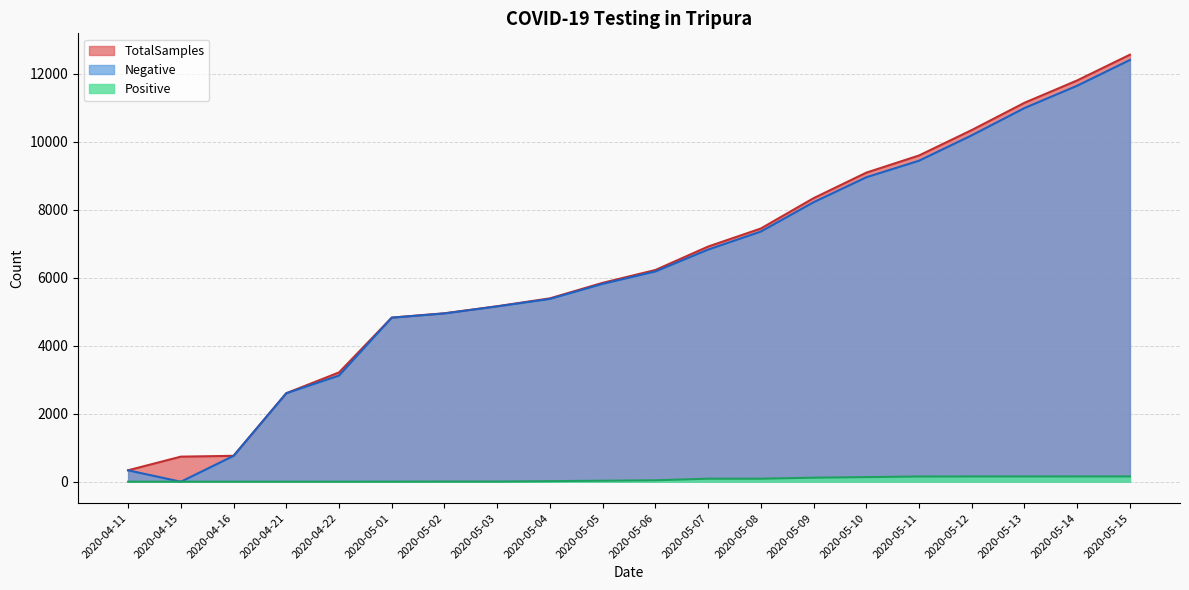

What are all the series names shown in the legend?

TotalSamples, Negative, Positive